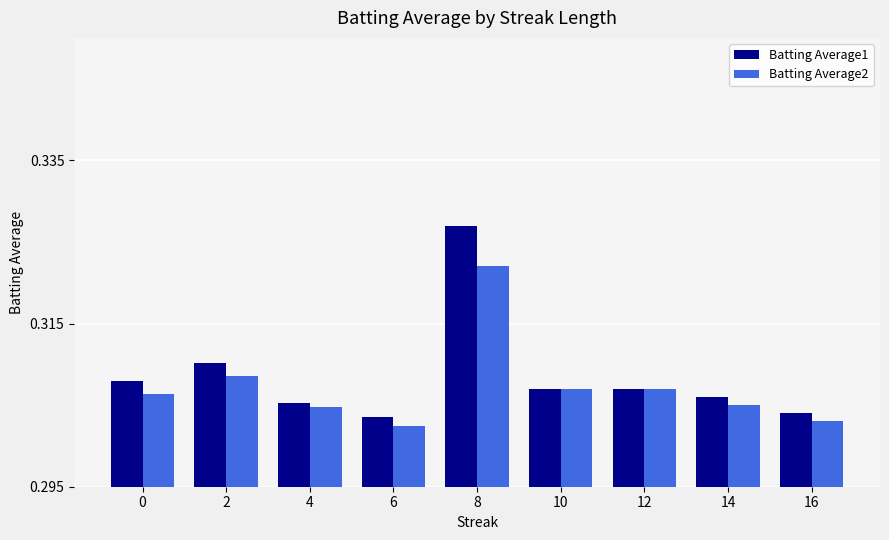

At which category is the sum across all series the highest?

8